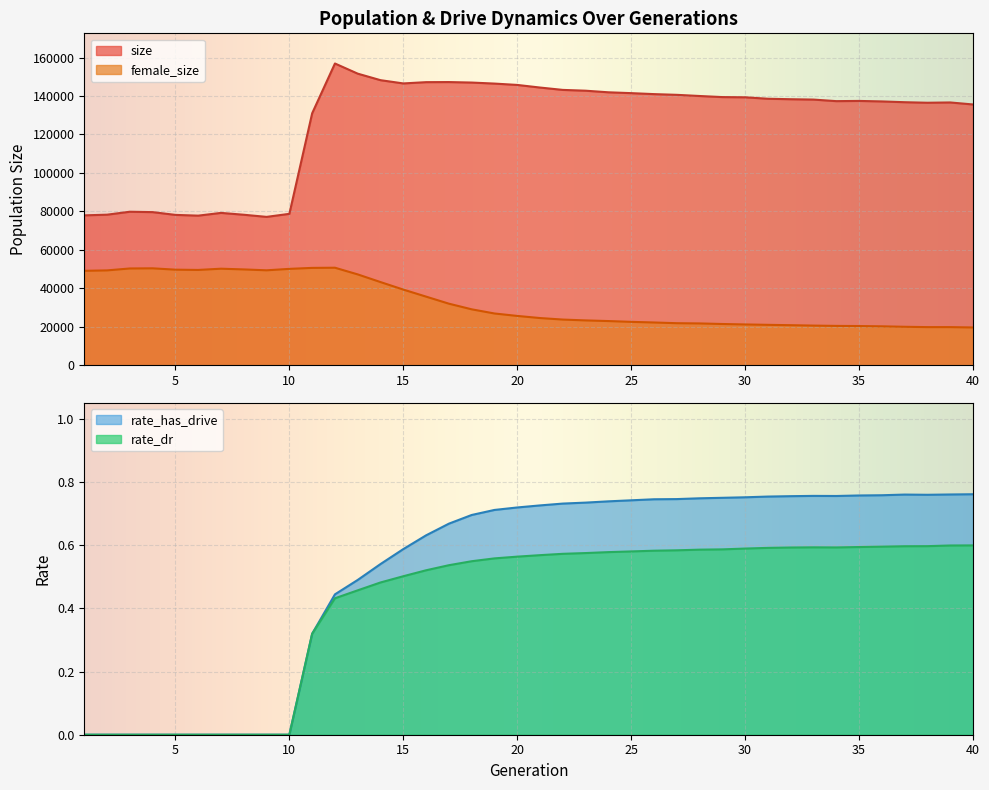

At which category does rate_dr reach its first local valley?

34